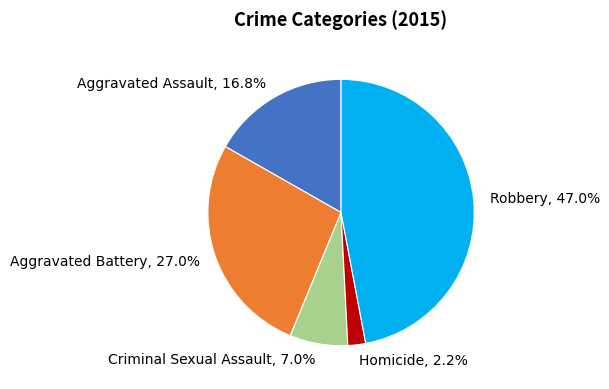

The Criminal Sexual Assault slice represents 7% of the pie. True or false?

True